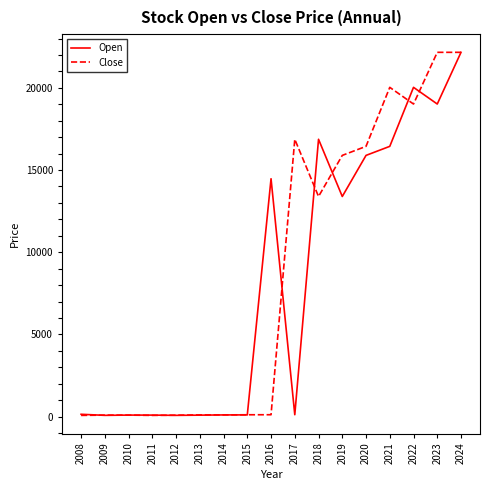

Does the chart have visible grid lines?

No